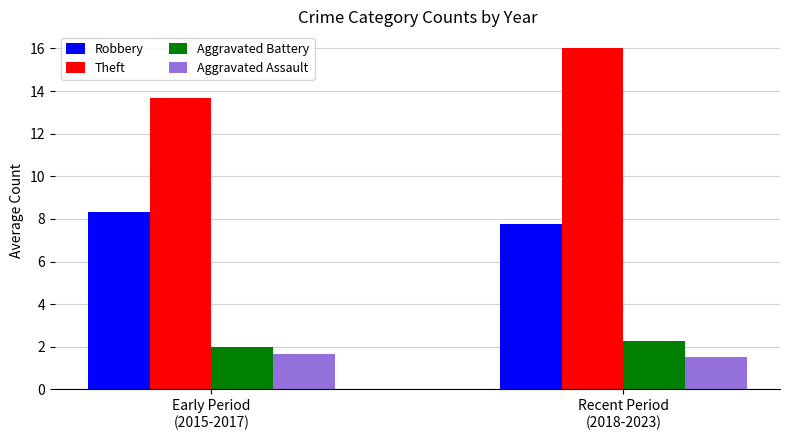

What position from the right is Recent Period
(2018-2023)?

1